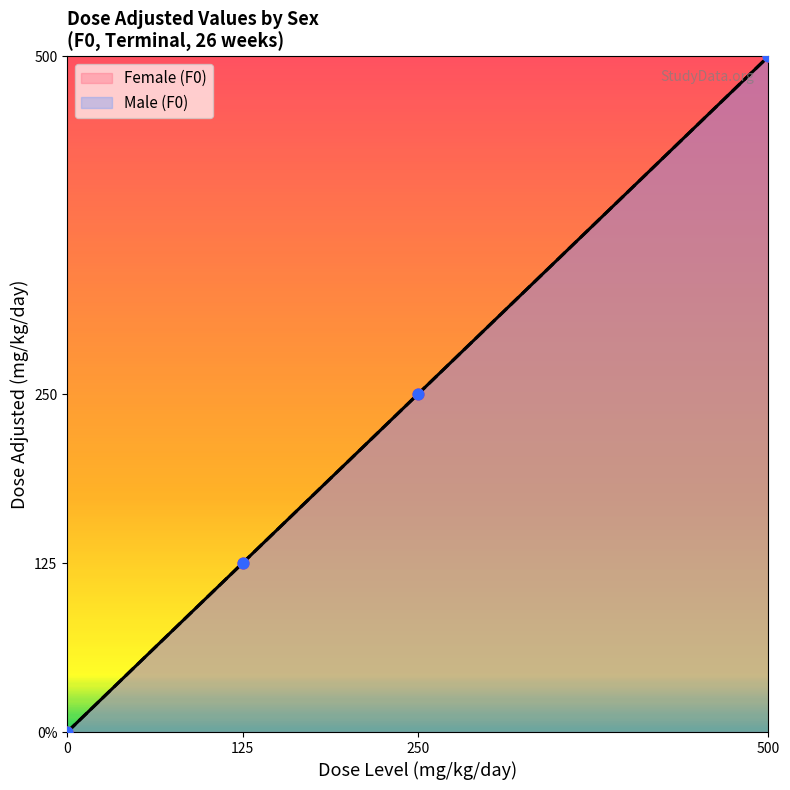

Which has a higher value, F0-F-125 or F0-F-250?

F0-F-250